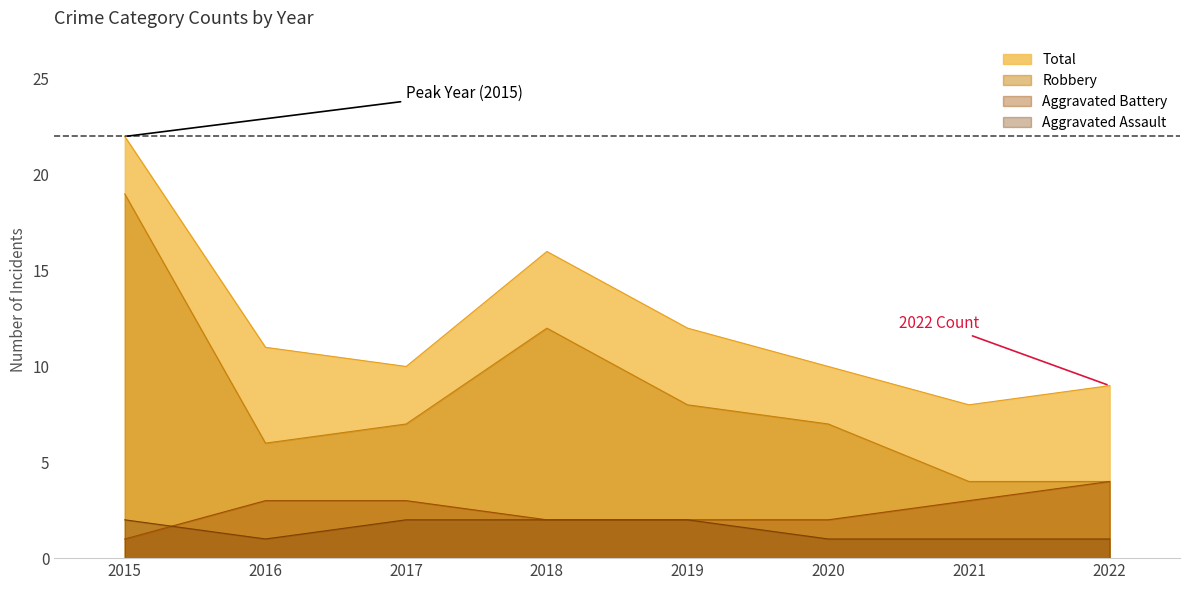

At which label does Robbery first exceed 7?

2015